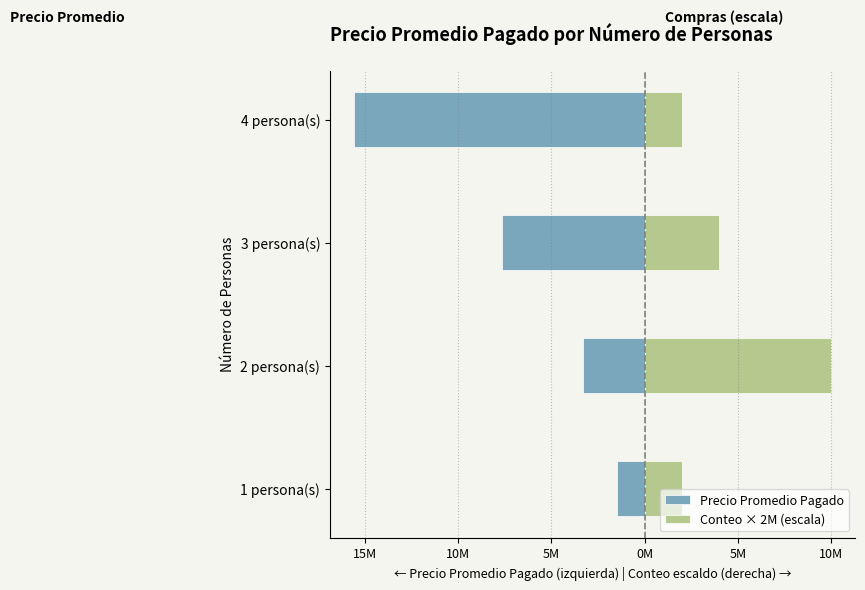

What is the difference between the maximum and minimum values in the Precio Promedio Pagado series?

14100000